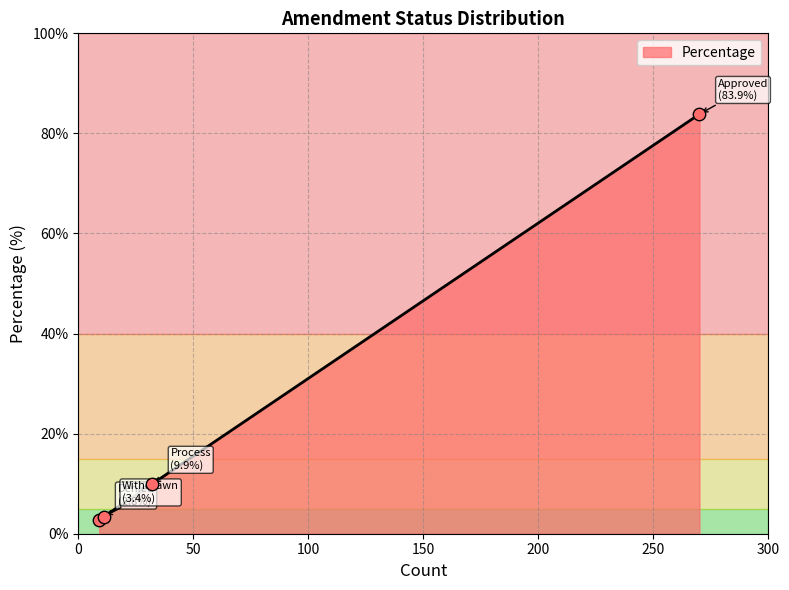

What is the difference between the second highest and second lowest values?

6.5